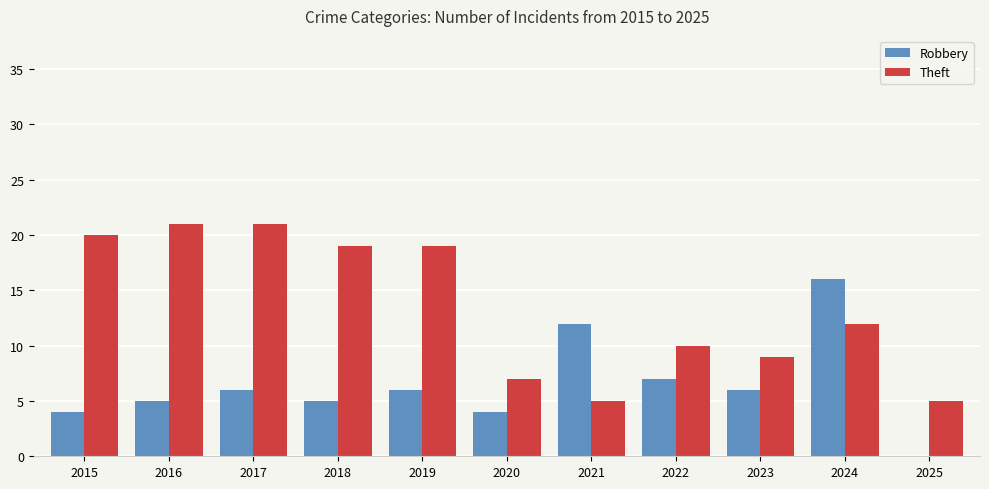

How many series are shown in this chart?

2